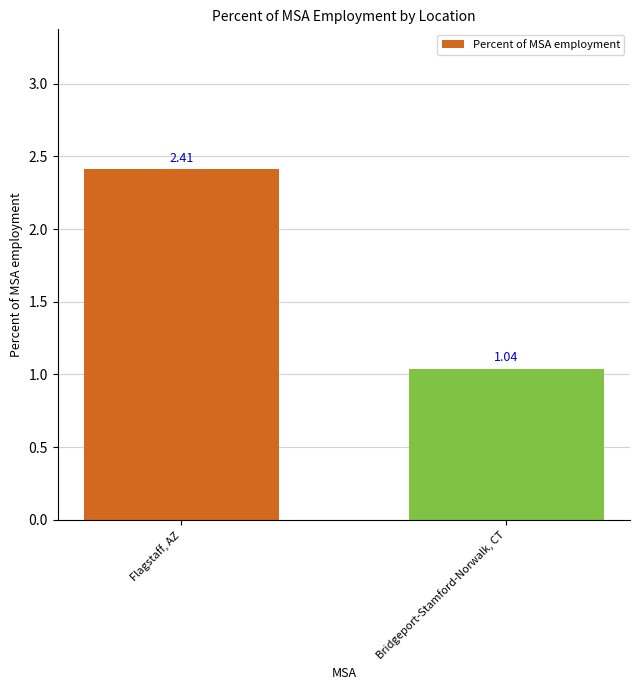

Which has a higher value, Bridgeport-Stamford-Norwalk, CT or Flagstaff, AZ?

Flagstaff, AZ